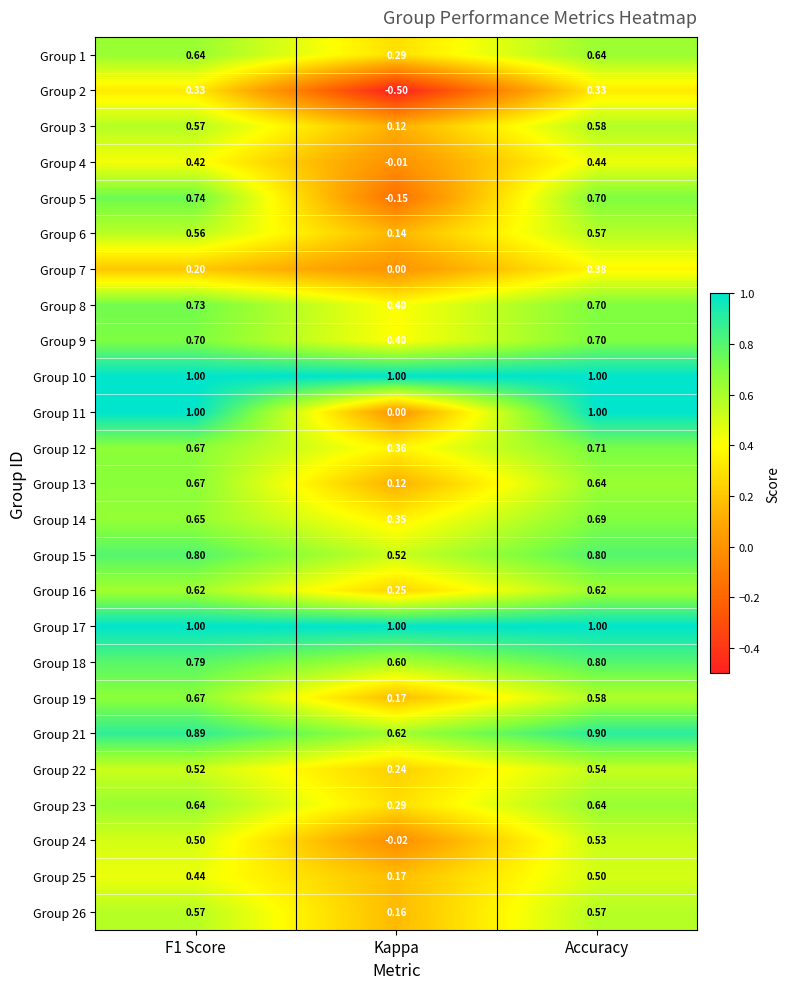

At which category is the sum across all series the highest?

Accuracy